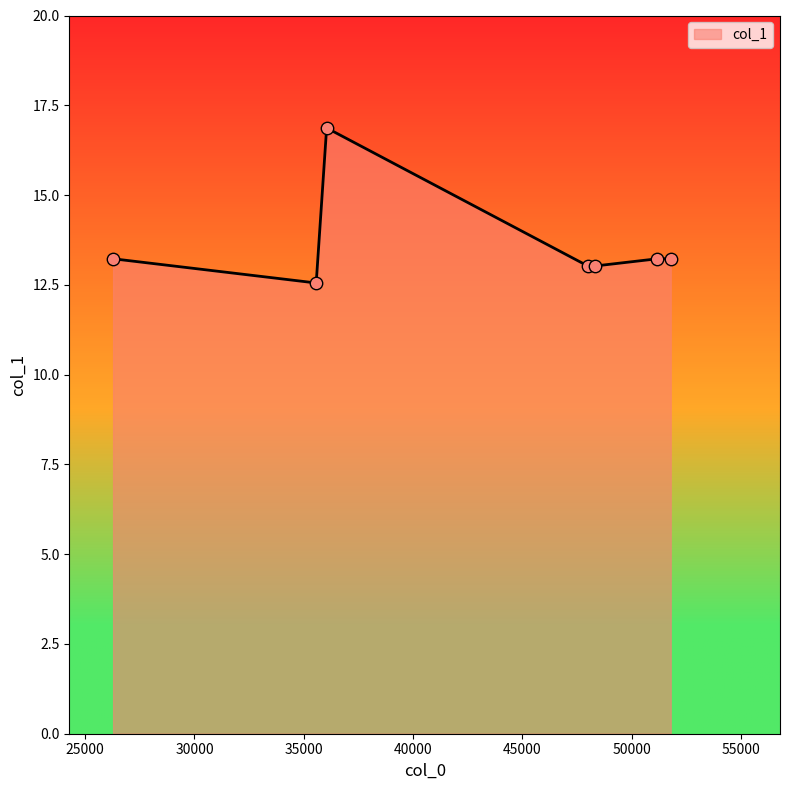

What is the sum of all values?

95.1